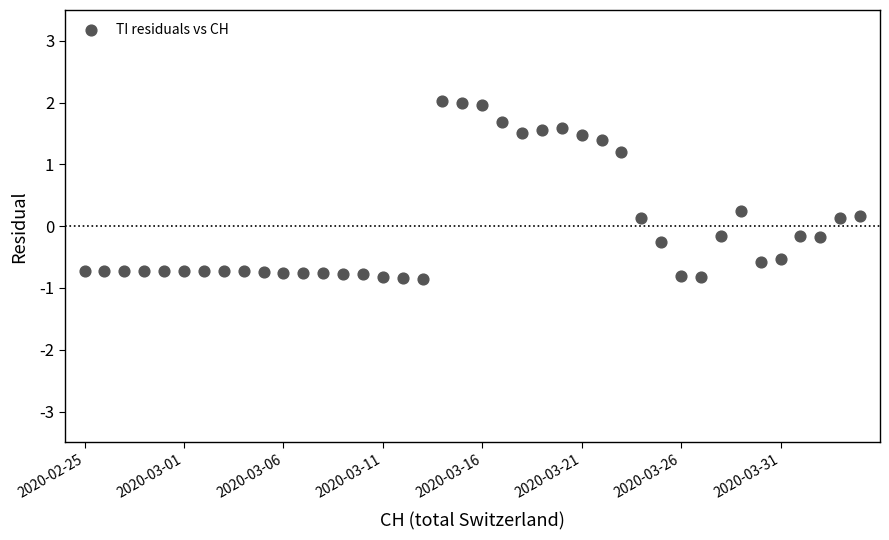

What is the range of Y values (max minus min)?

2.9